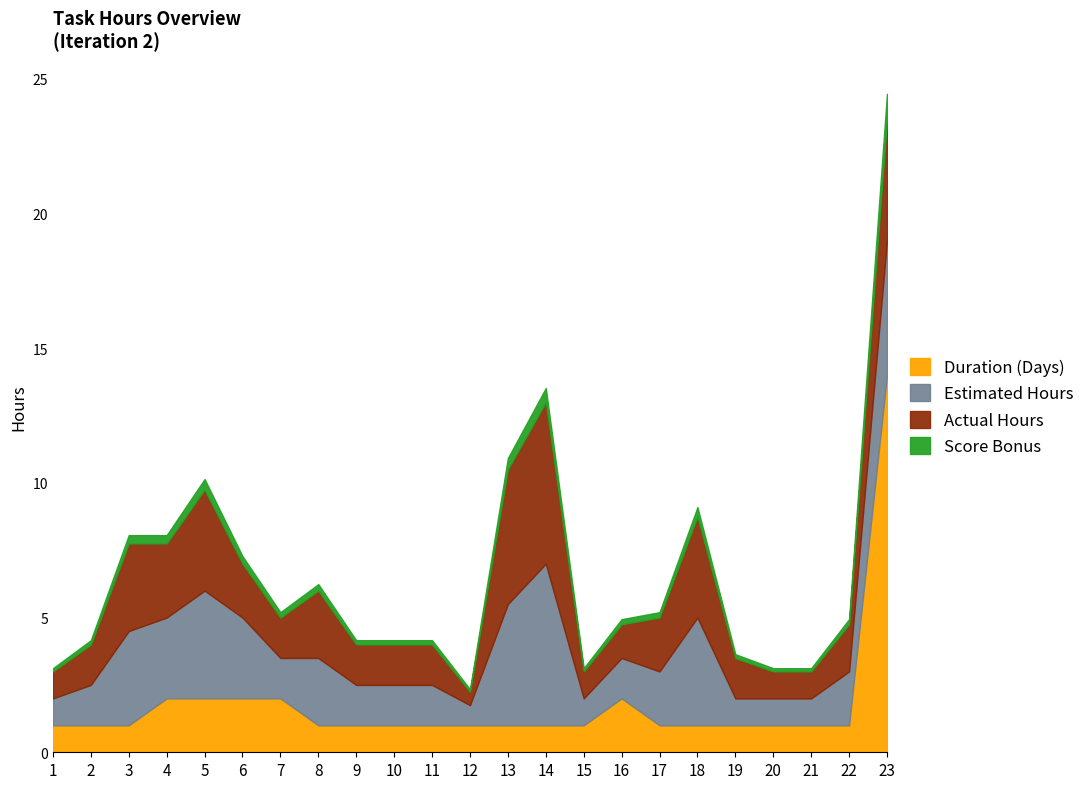

What is the sum of all Estimated Hours values?

54.2